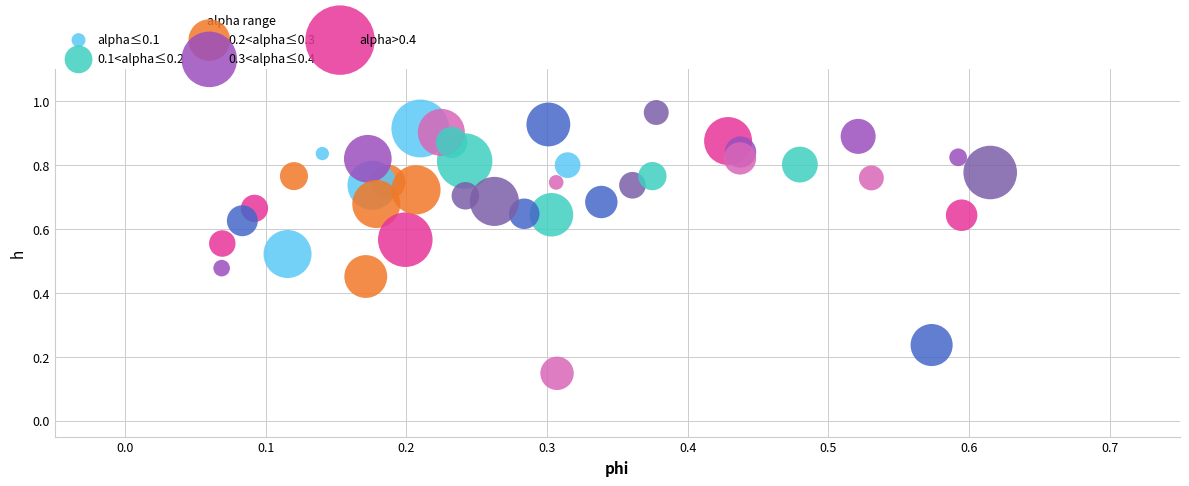

Count the number of points in this scatter plot.

40